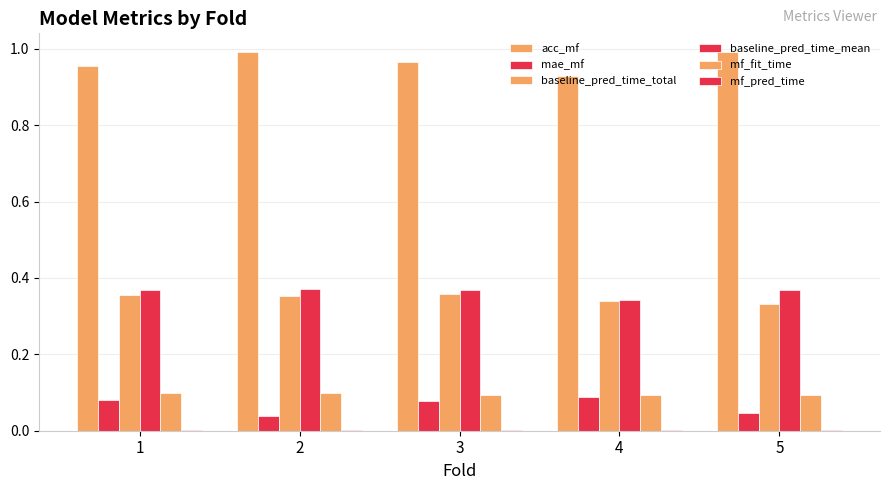

What is the difference between the highest and lowest values at 1?

1.0